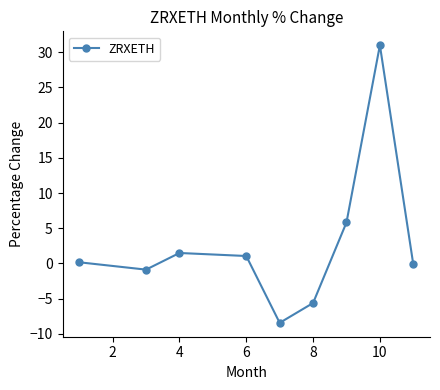

True or false: there are more than 1 points higher than both neighbors.

True